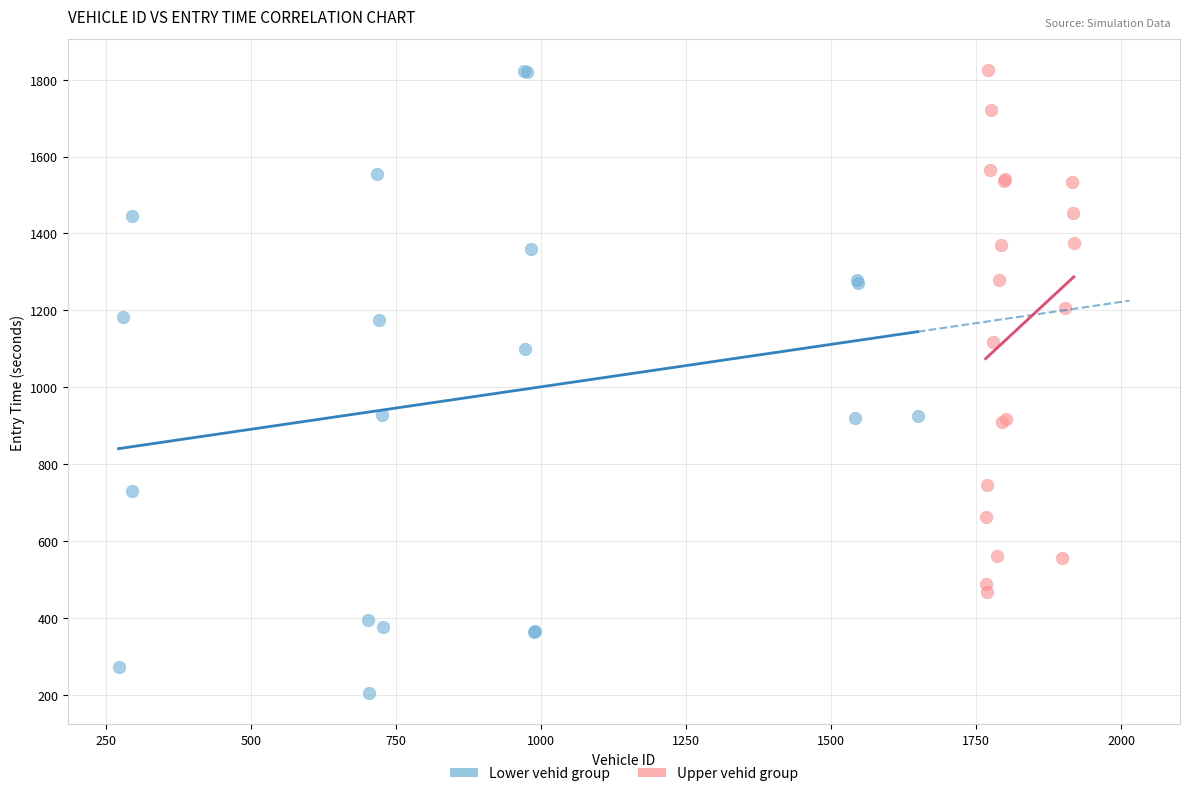

Which series has the widest spread of Y values?

Lower vehid group